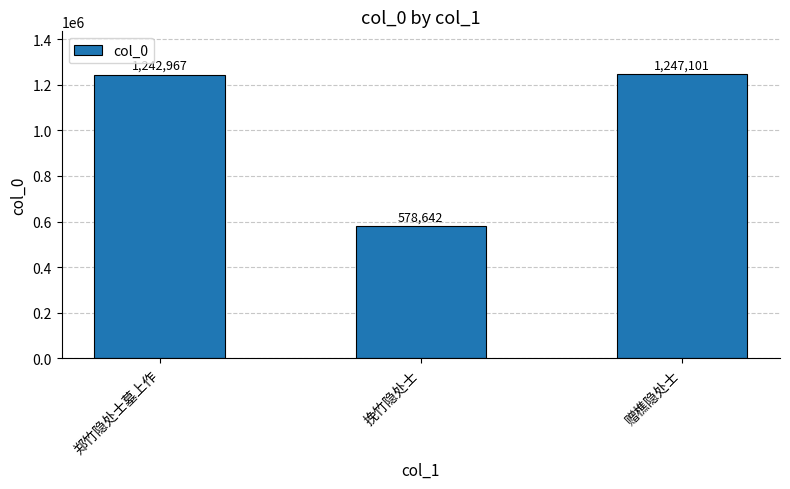

The value at 郑竹隐处士墓上作 is 1242967. True or false?

True